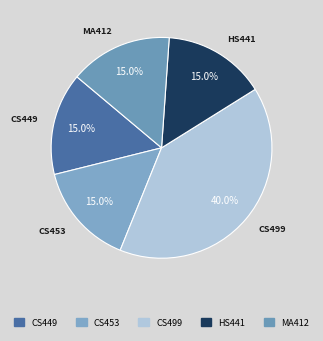

True or false: CS453 accounts for 2% of the total.

False